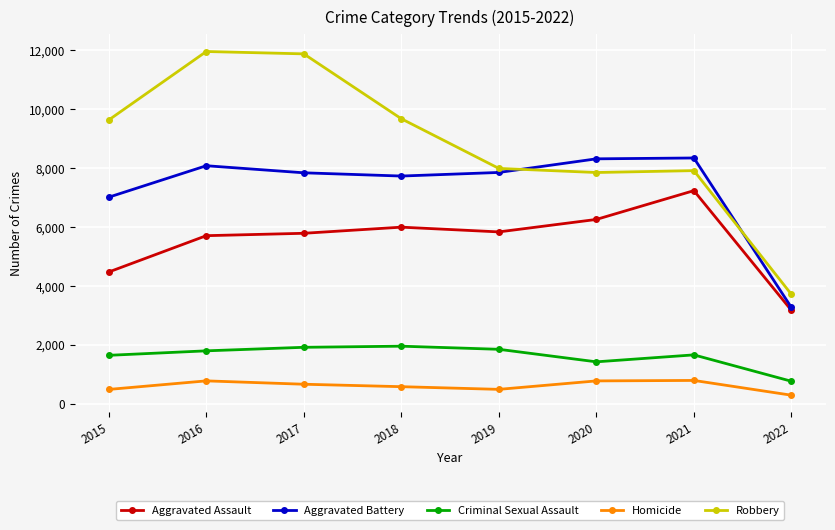

What is the maximum value shown in the chart?

11960